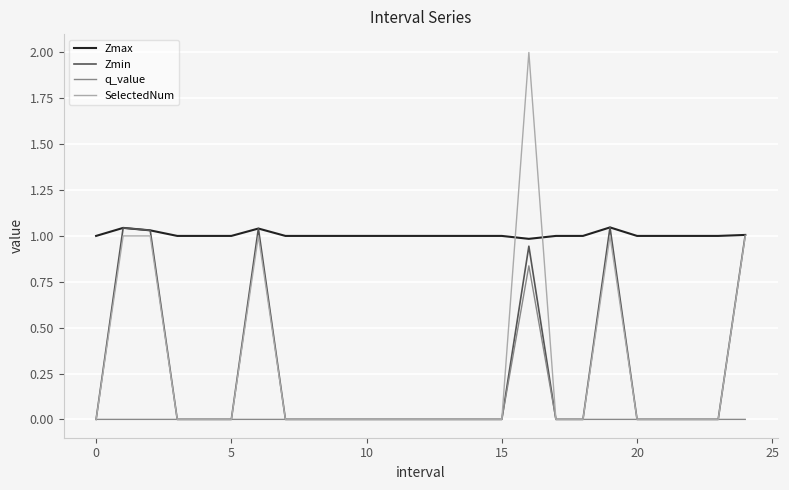

True or false: q_value and Zmax intersect in this chart.

False